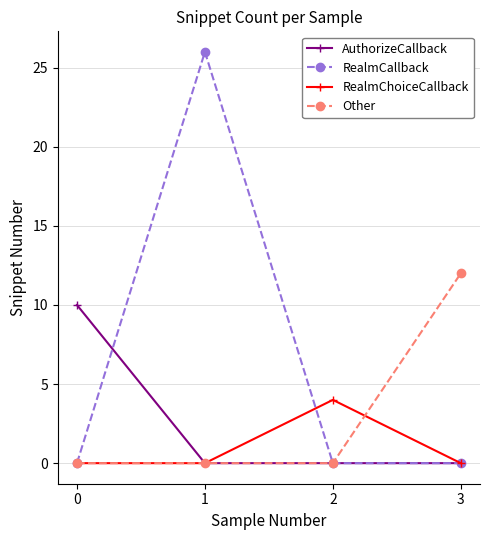

Is this an area chart (filled region under the line)?

No